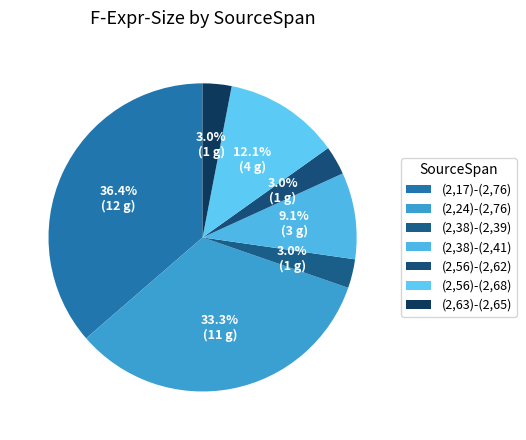

How many slices are in this pie chart?

7